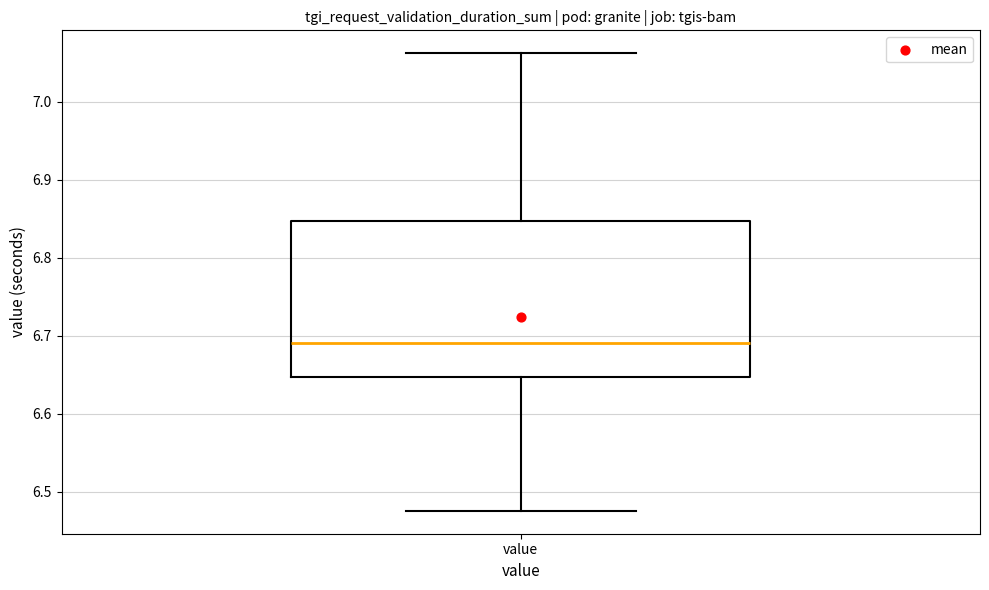

Read this box plot against the y-axis: the position of the median line, the range covered by the box, and the ends of both whiskers. The values are not printed on the chart, so give them approximately, as read against the axis.

median 6.69, box 6.65 to 6.85, whiskers 6.48 to 7.06